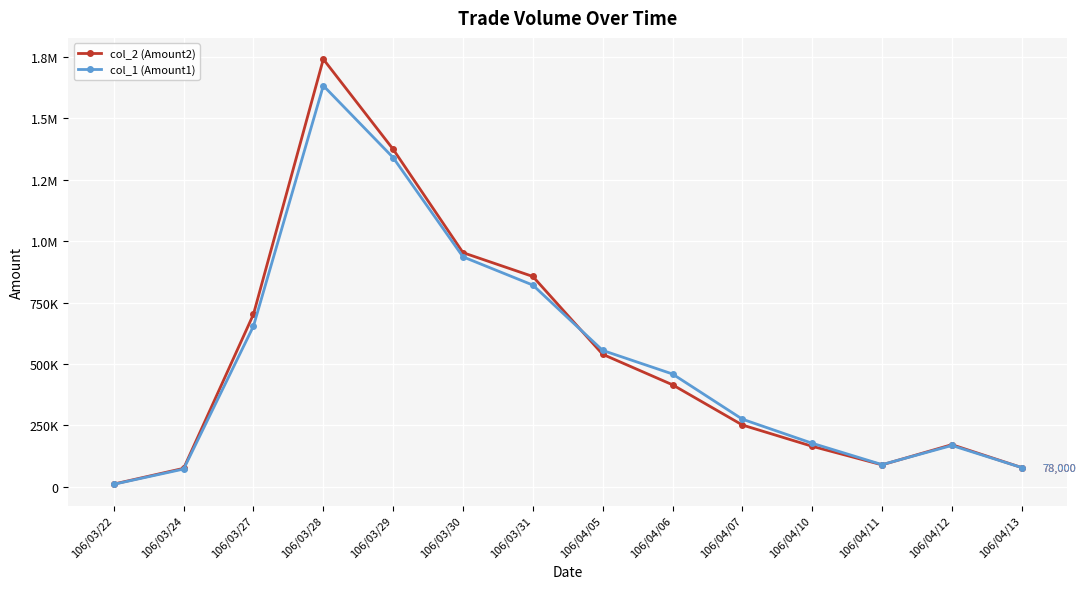

Which series has the largest total across all categories?

col_2 (Amount2)